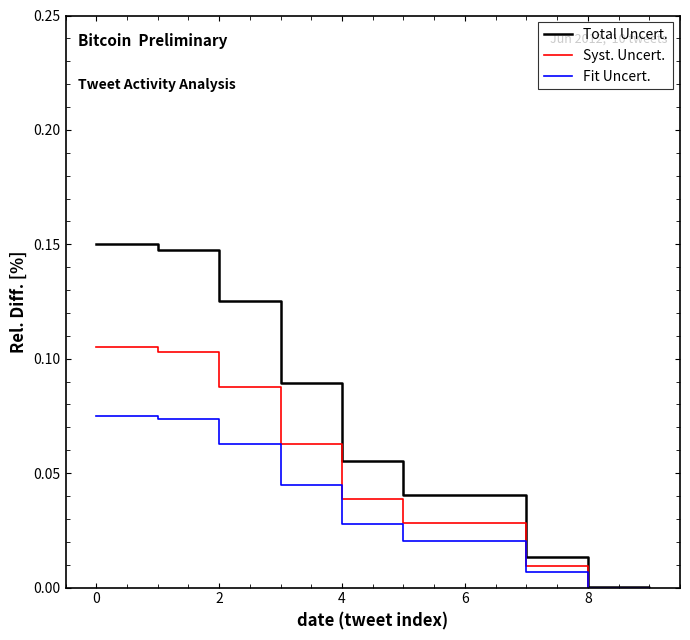

Does the chart have visible grid lines?

No